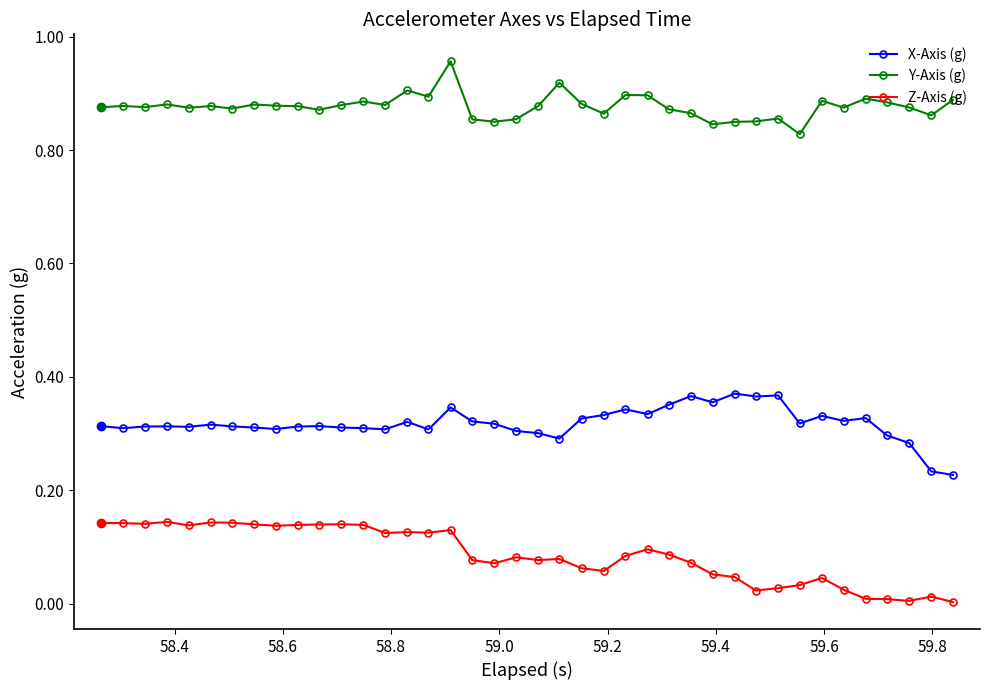

What is the sum of all Z-Axis (g) values?

3.5